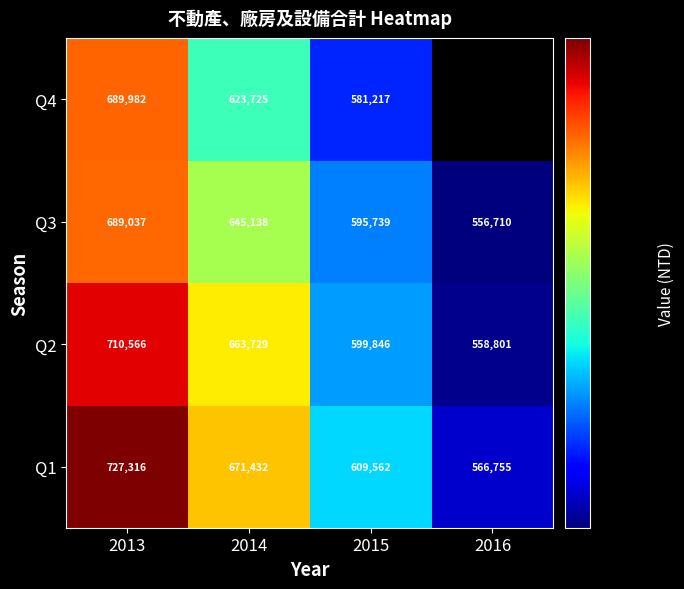

Count the number of data series in this chart.

4